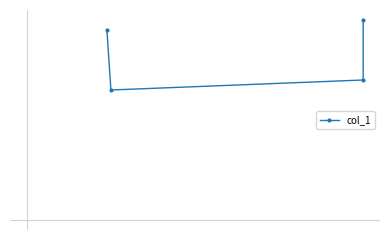

How many interior local valleys (lower than both neighbors) does the data have?

1